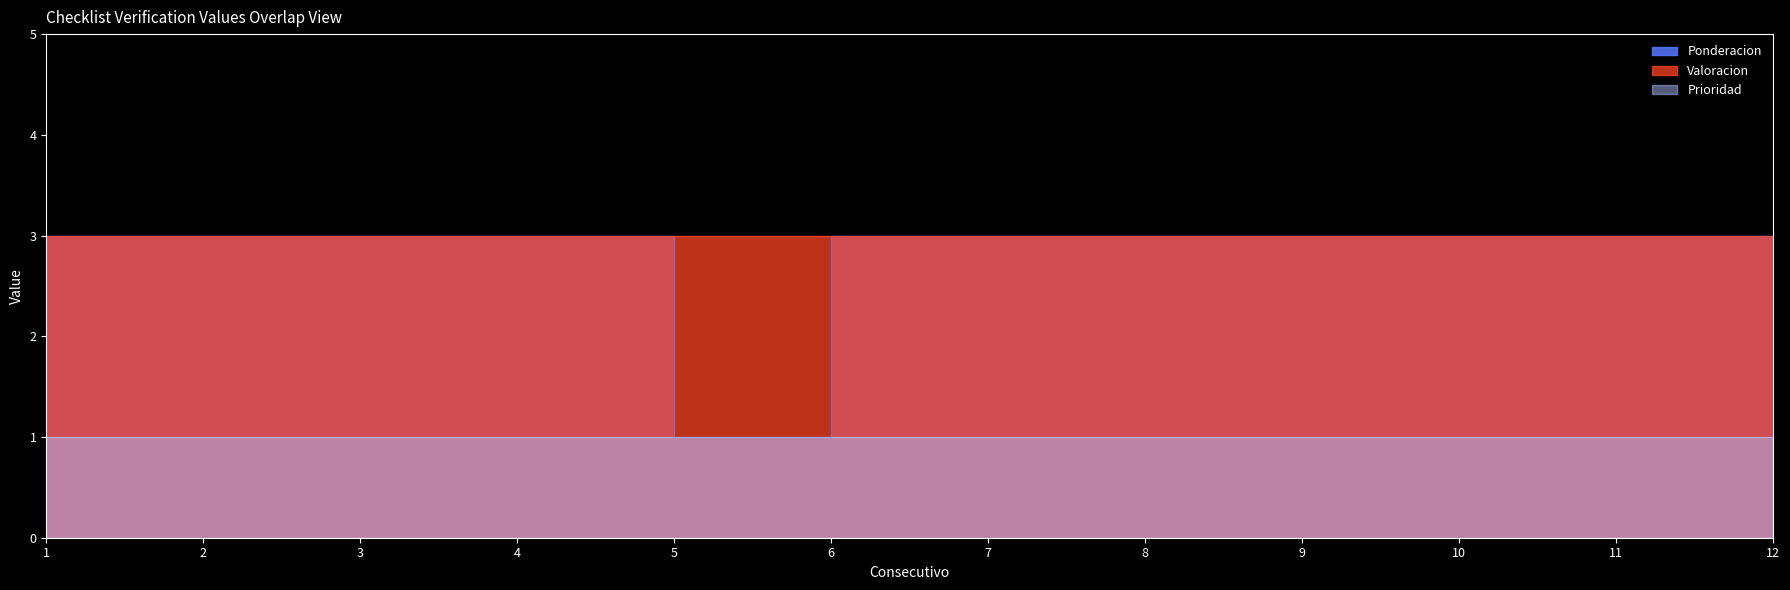

The Prioridad series shows 2 at 9. True or false?

False